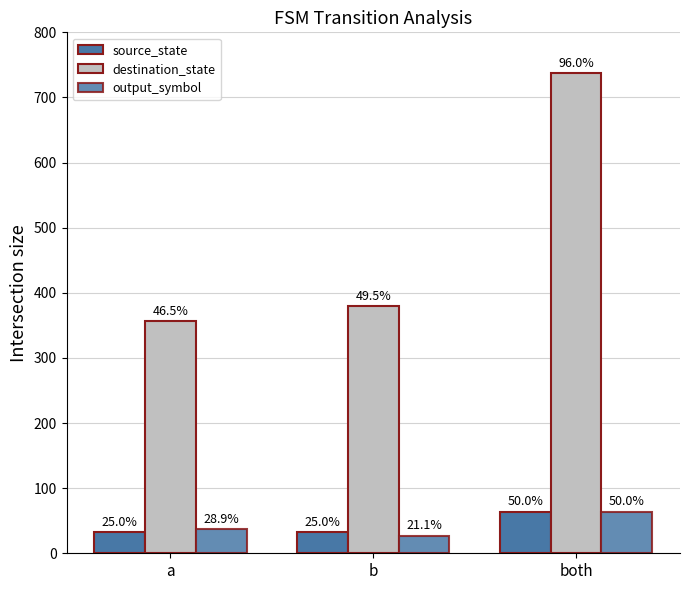

Reading left to right, list all the values displayed in this chart.

source_state: a=32	b=32	both=64
destination_state: a=357	b=380	both=737
output_symbol: a=37	b=27	both=64